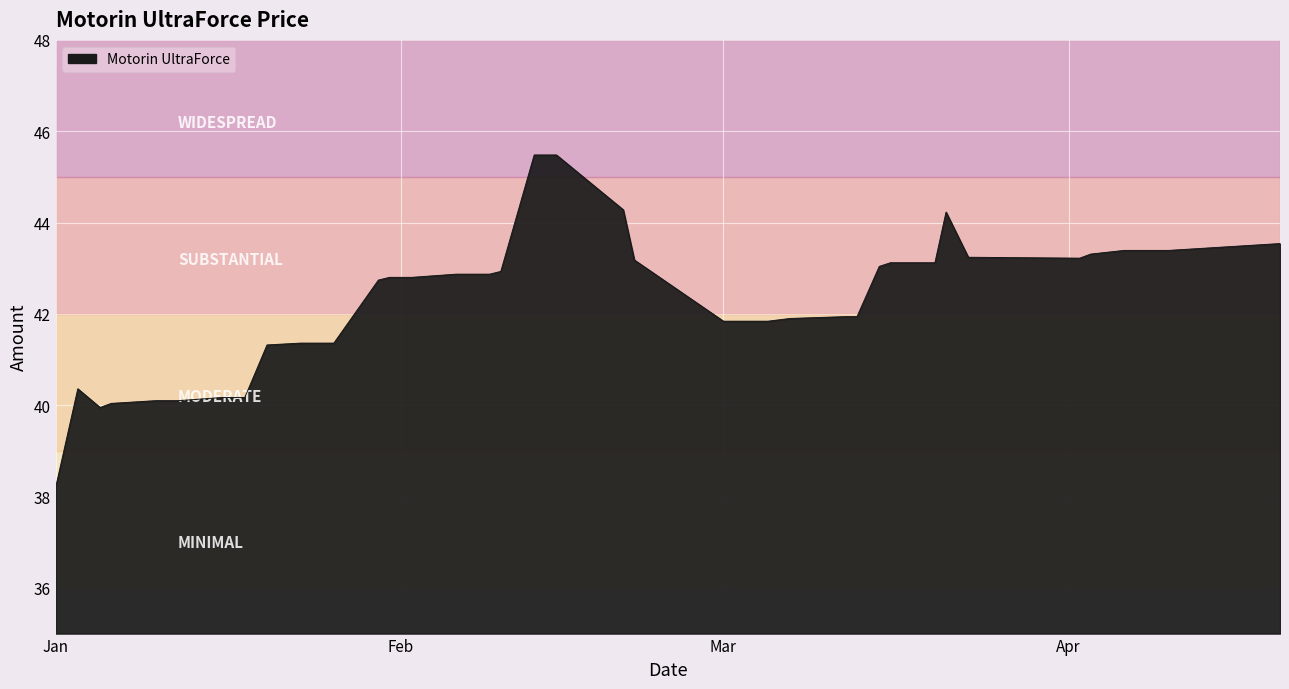

What is the smallest value displayed?

38.2